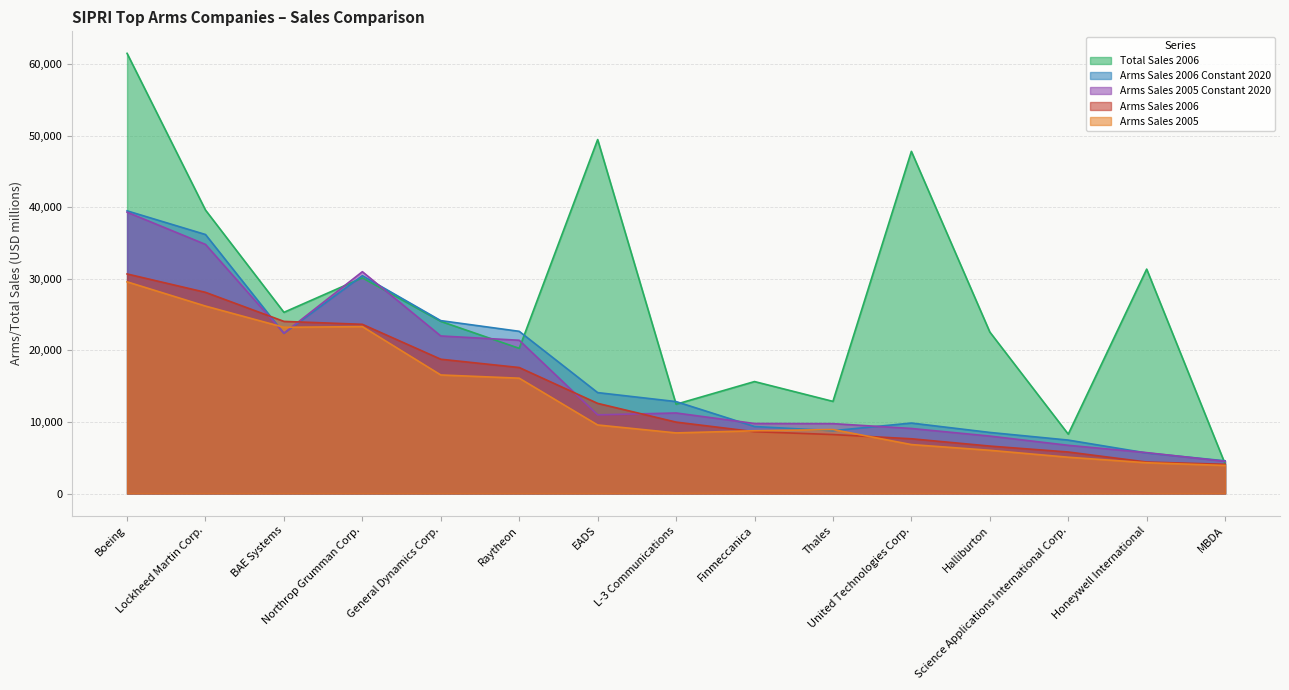

Which series has the widest spread of values?

Total Sales 2006